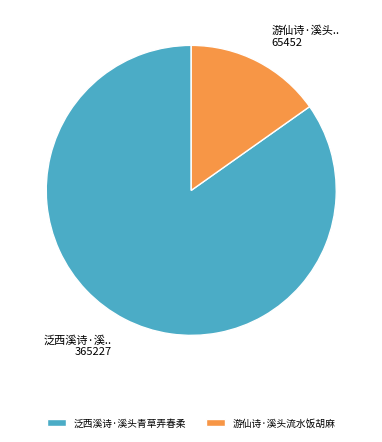

Which category has the smallest portion of the pie?

游仙诗·溪头流水饭胡麻